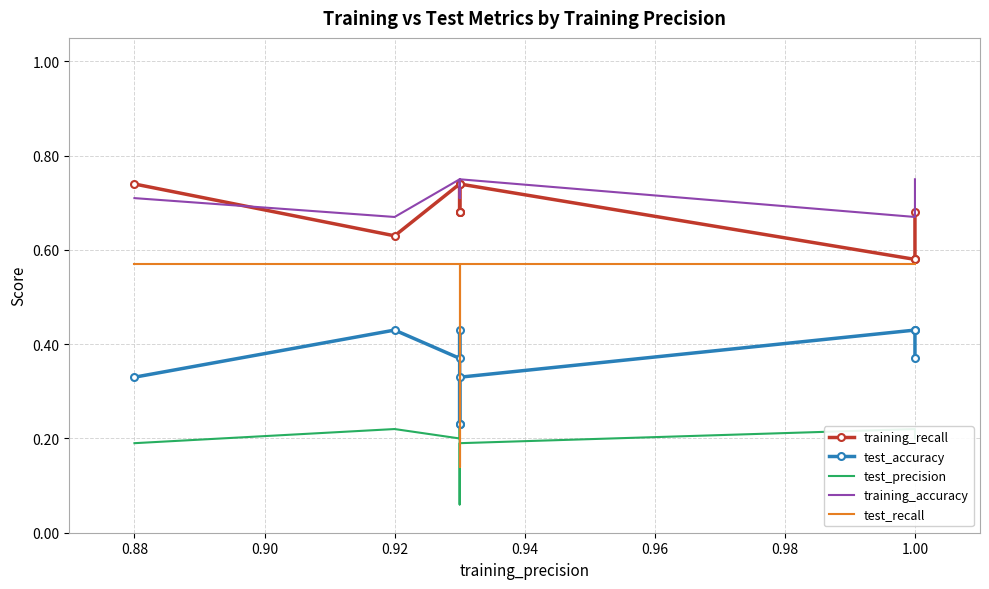

Count the number of categories in the chart.

10